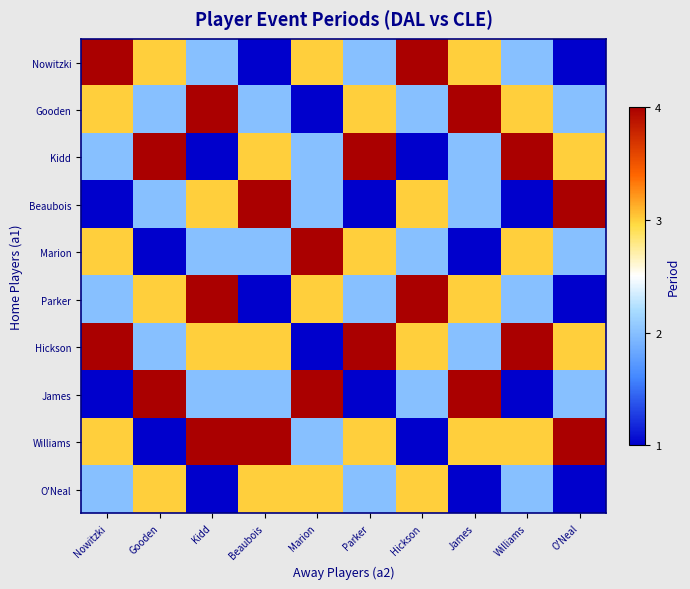

At Beaubois, list the series in order from smallest to largest.

Nowitzki, Parker, Gooden, Marion, James, Kidd, Hickson, O'Neal, Beaubois, Williams